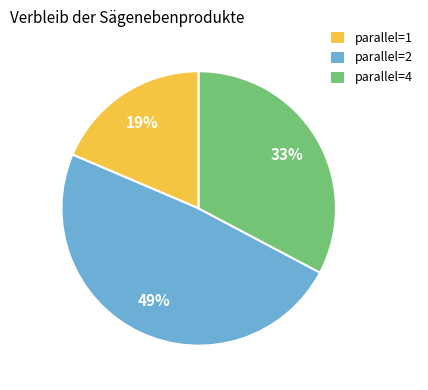

To the nearest percent, what is the combined percentage of parallel=4 and parallel=1?

51%